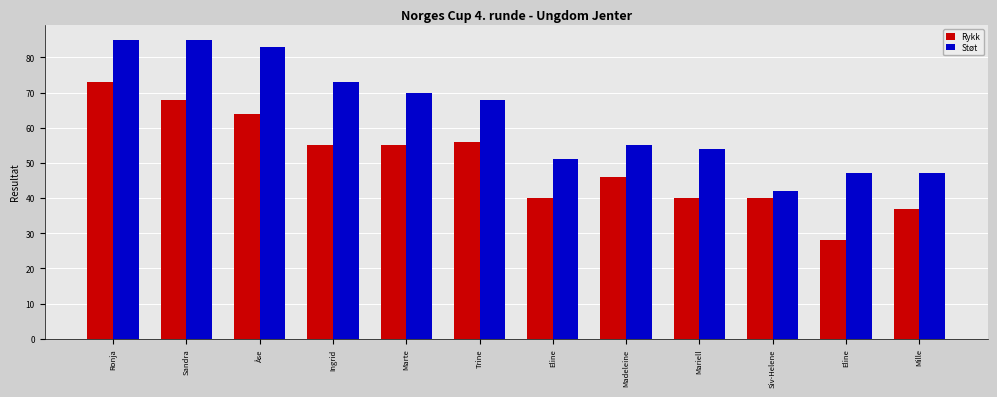

List the series in order of their overall mean, lowest first.

Rykk, Støt